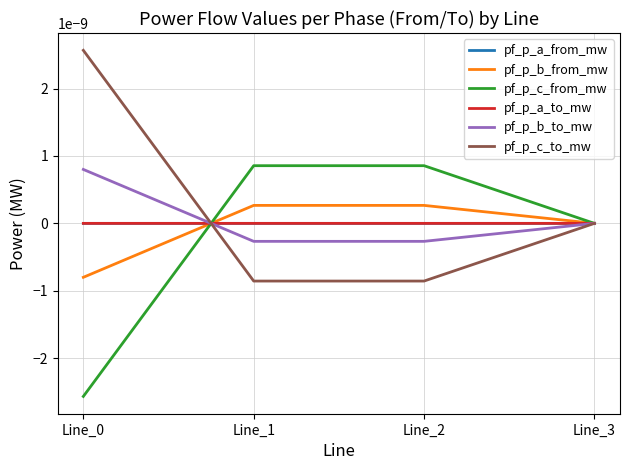

How many lines are shown in the chart?

6